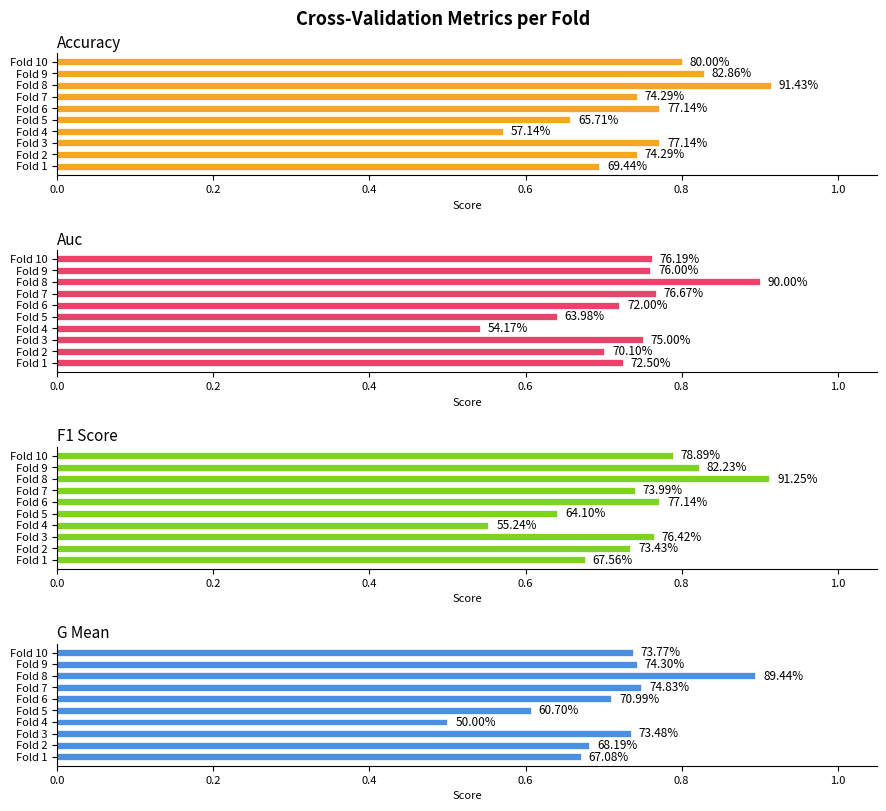

Reading left to right, list all the values displayed in this chart.

accuracy: 0.7	0.7	0.8	0.6	0.7	0.8	0.7	0.9	0.8	0.8
auc: 0.7	0.7	0.8	0.5	0.6	0.7	0.8	0.9	0.8	0.8
f1_score: 0.7	0.7	0.8	0.6	0.6	0.8	0.7	0.9	0.8	0.8
g_mean: 0.7	0.7	0.7	0.5	0.6	0.7	0.7	0.9	0.7	0.7